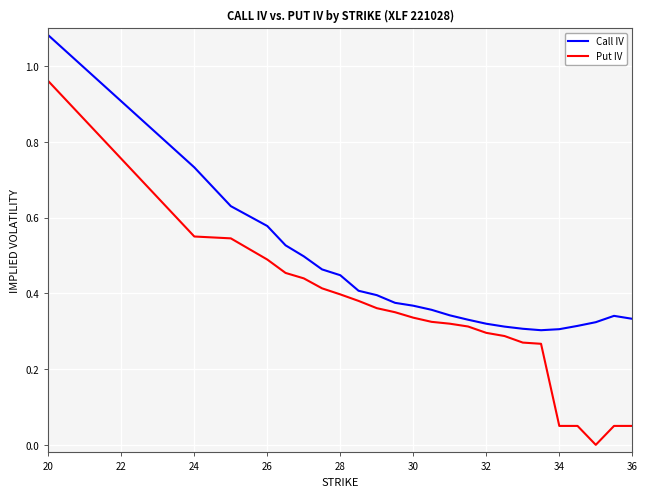

Which series has the largest total across all categories?

Call IV